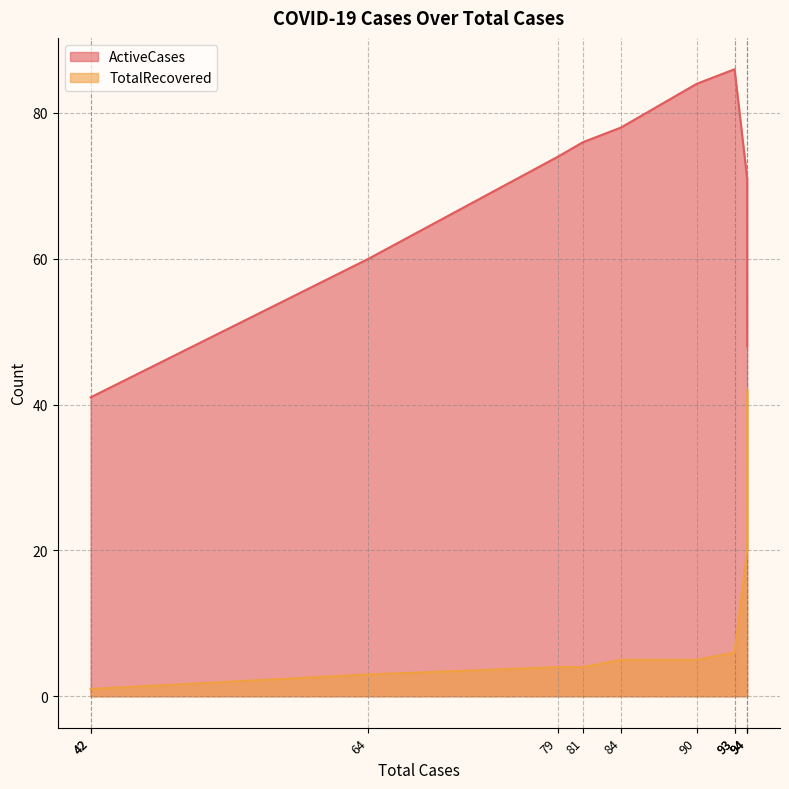

Which has a higher value, 84 or 64?

84